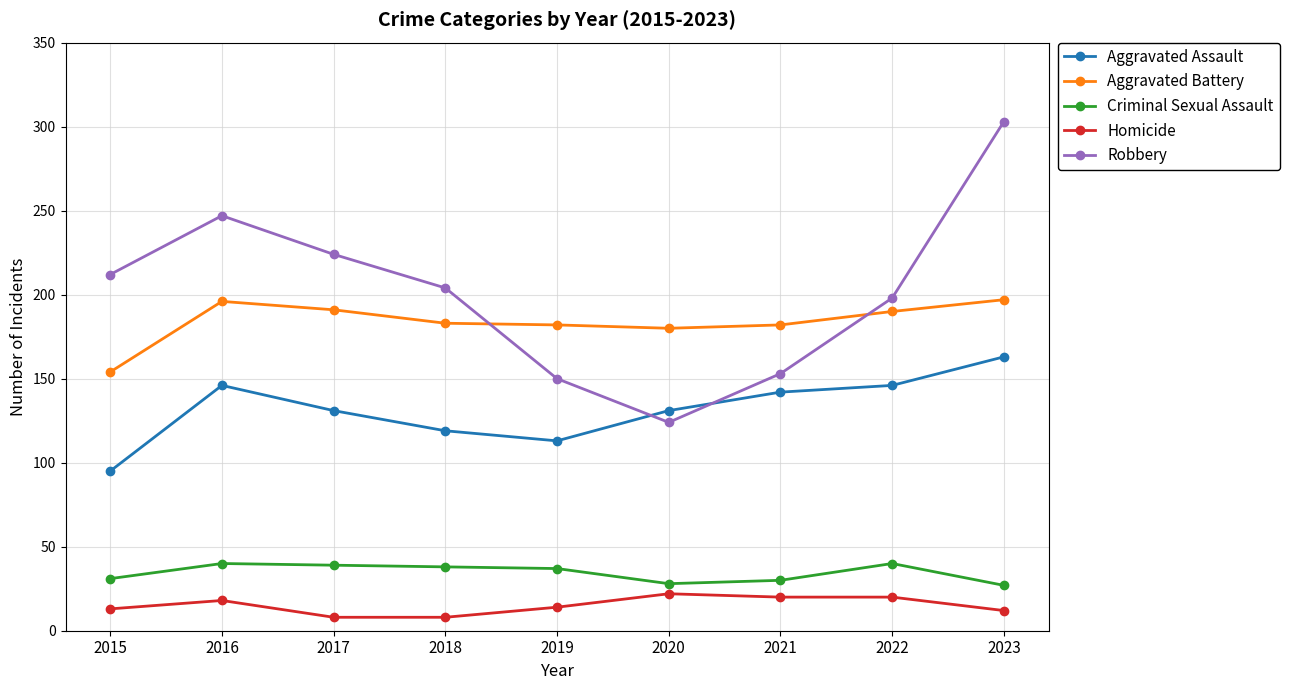

What is the difference between the Criminal Sexual Assault values at 2018 and 2020?

10